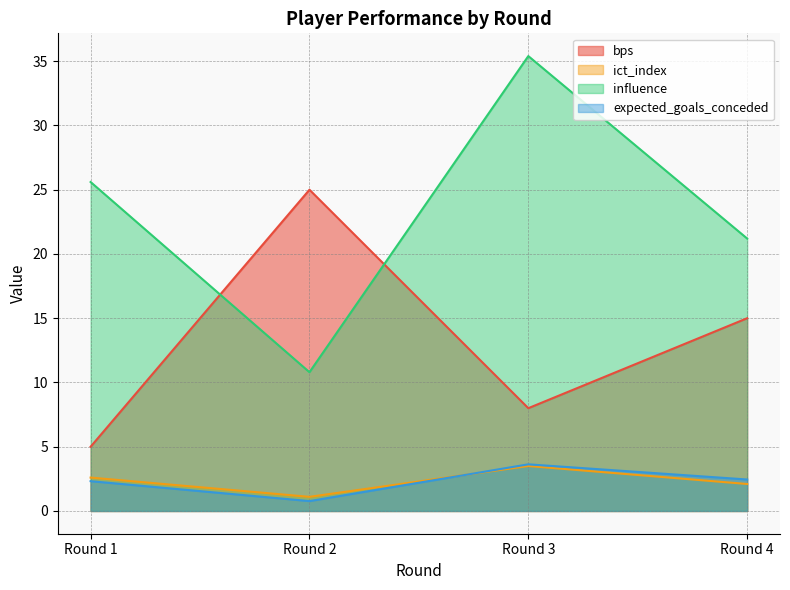

Where is the first local maximum for influence?

Round 3